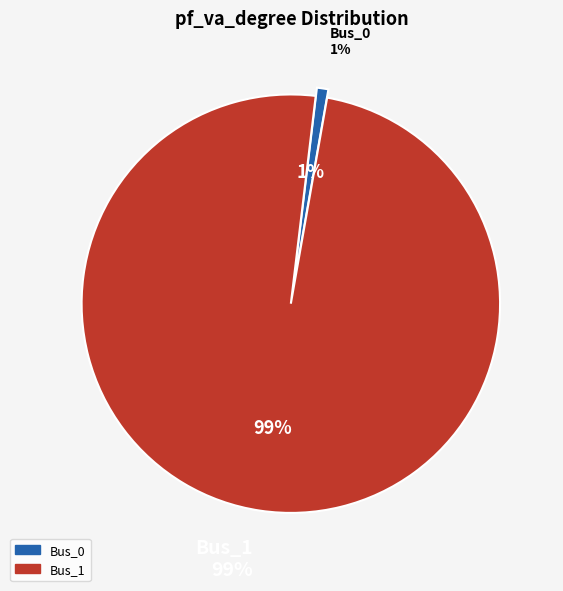

Which category has the biggest portion of the pie?

Bus_1